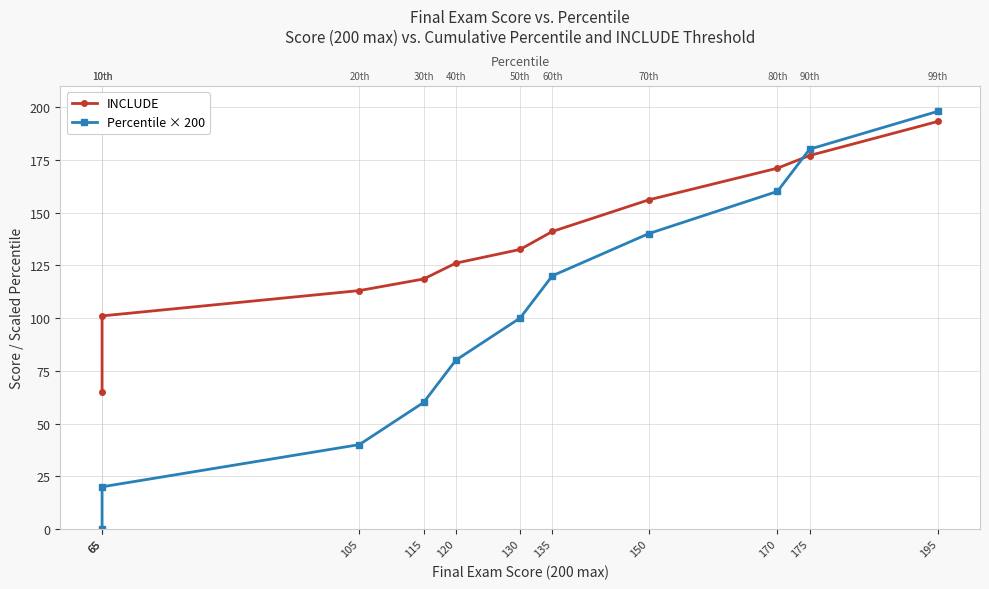

List the labels in order of Percentile × 200 value, largest first.

195, 175, 170, 150, 135, 130, 120, 115, 105, 65, 65